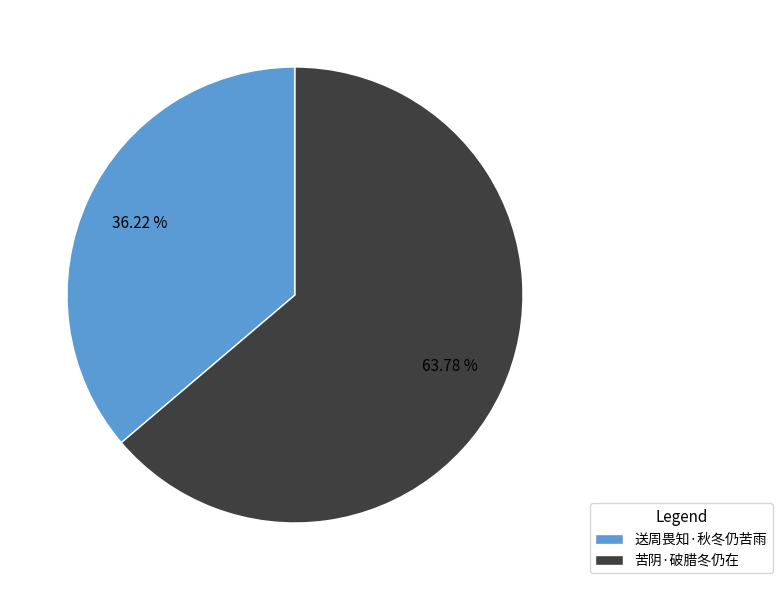

Combined, what portion of the pie is 送周畏知·秋冬仍苦雨 and 苦阴·破腊冬仍在?

100.0%